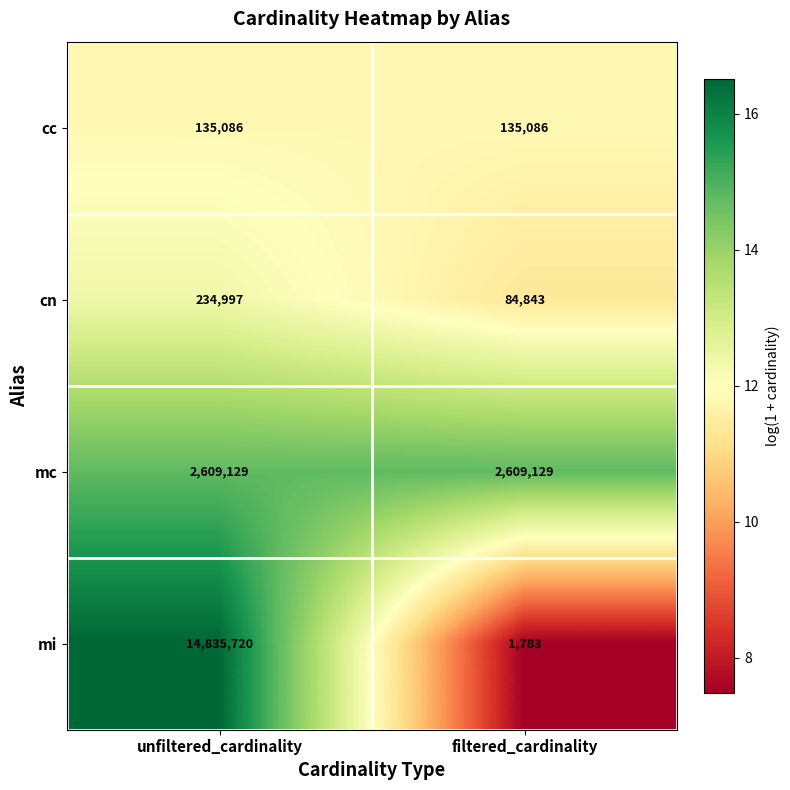

Between unfiltered_cardinality and filtered_cardinality, which series saw the biggest shift?

mi